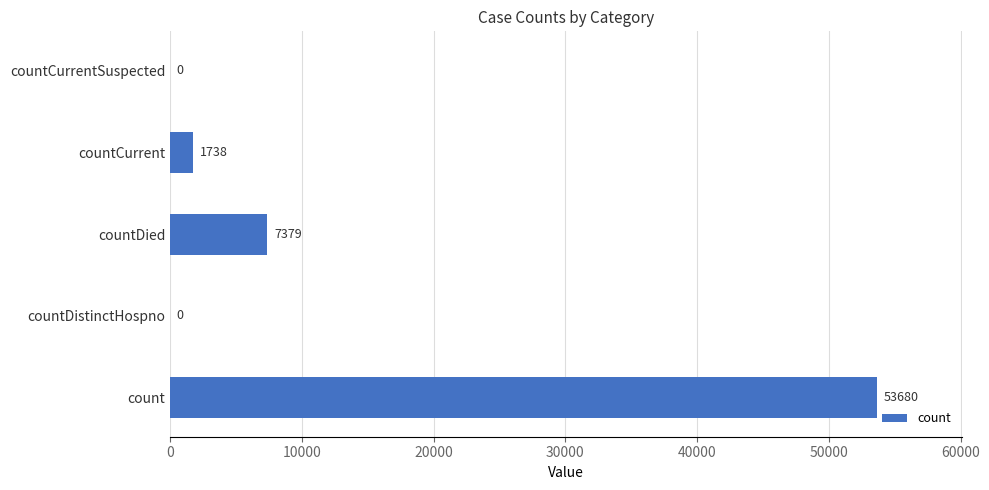

What is the sum of all values?

62797